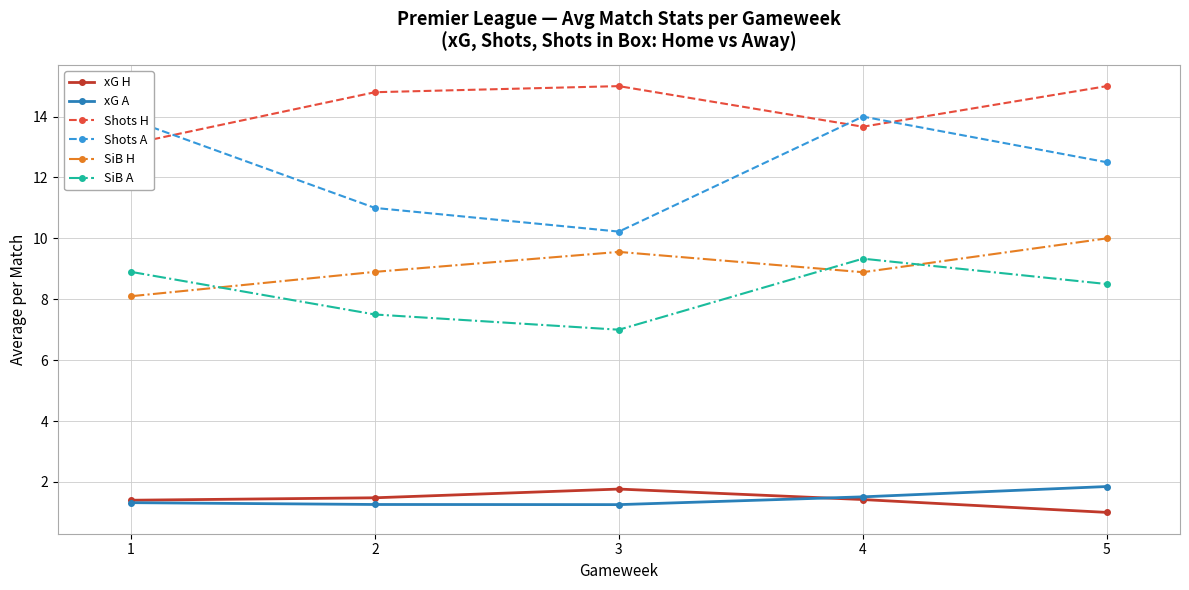

What is the sum of the xG H values at 5 and 3?

2.8